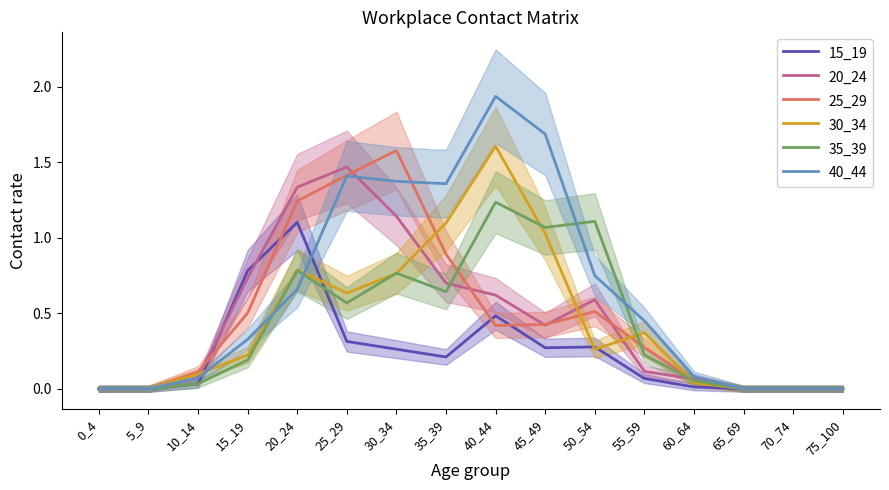

At which category does 25_29 reach its first local peak?

30_34